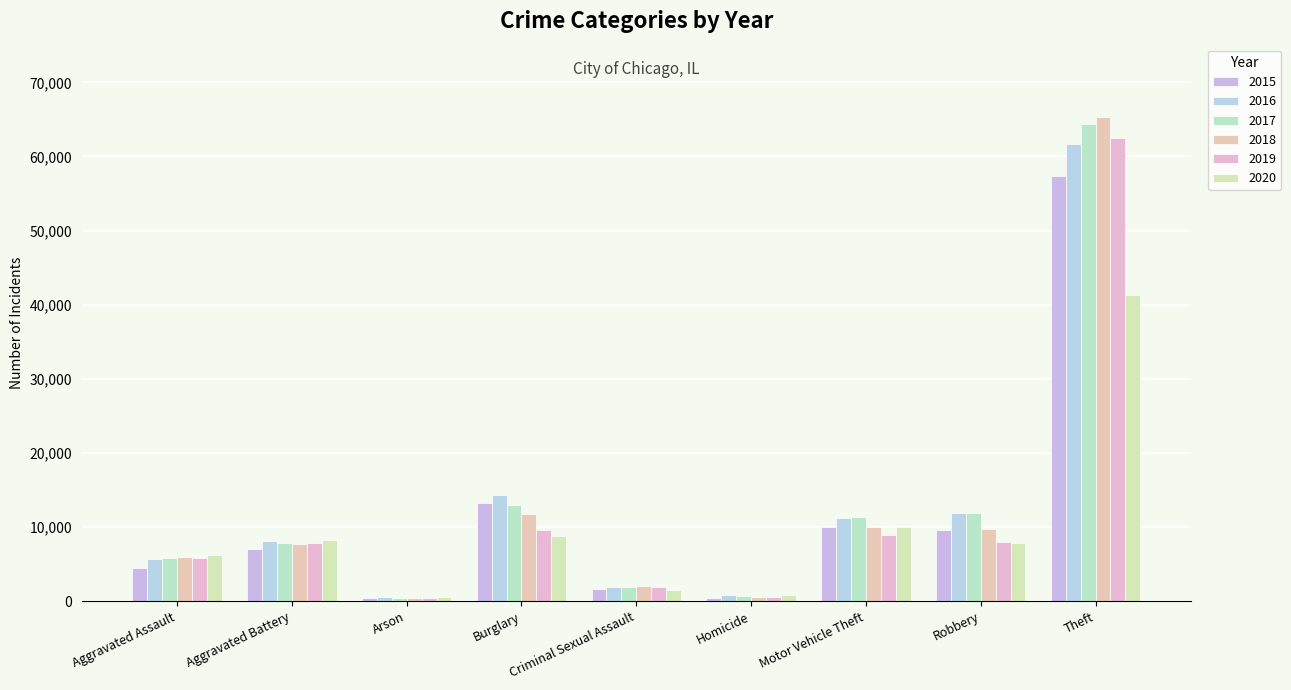

How many bars are there in each group?

6